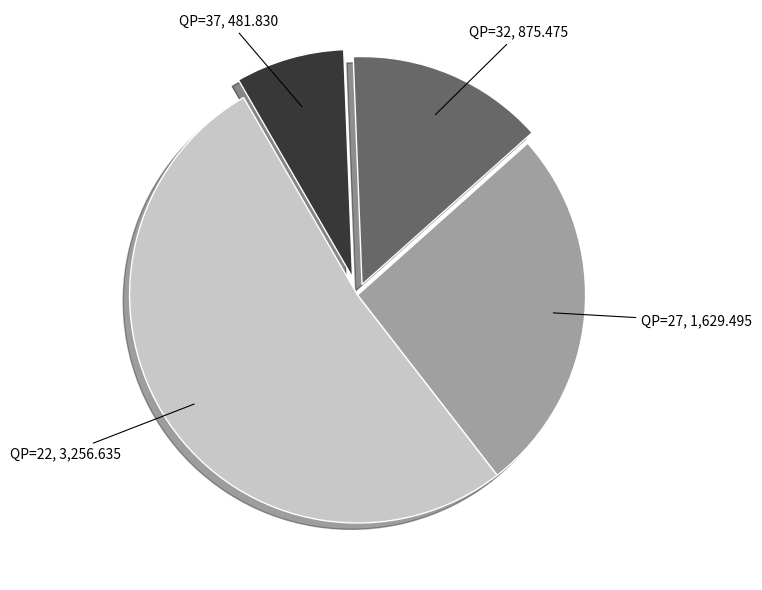

Is there a majority slice in this chart?

Yes